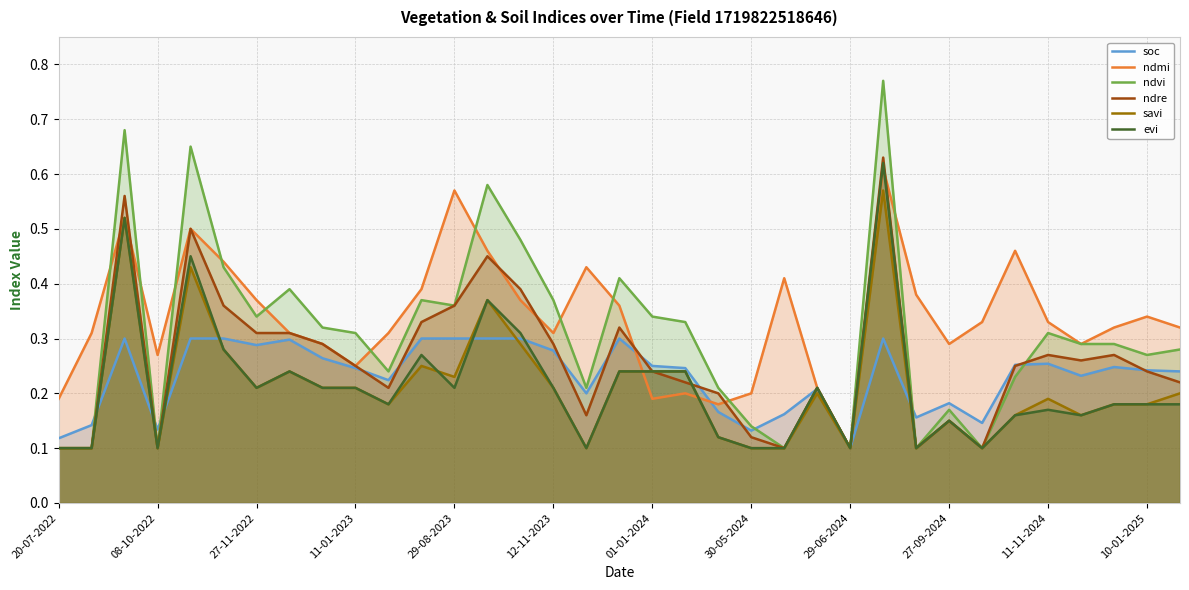

Is the value of savi at 27-09-2024 greater than the value of soc at 01-01-2024?

No